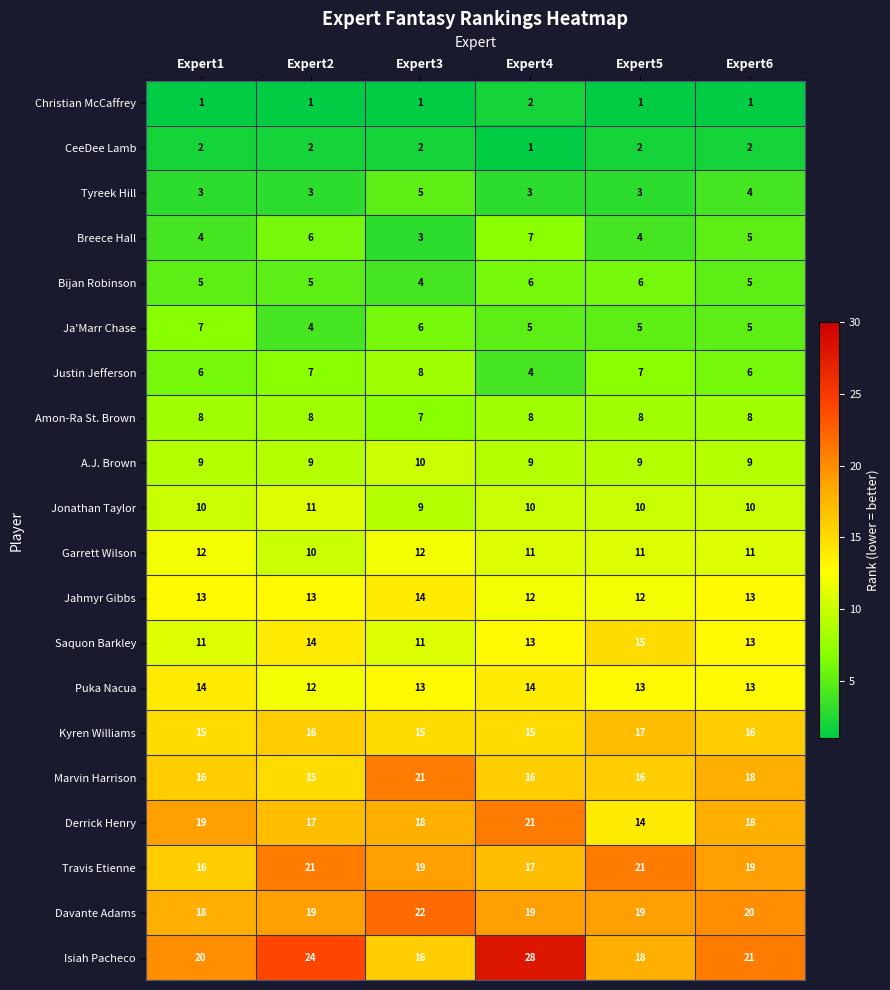

What is the sum of the Derrick Henry values at Expert3 and Expert5?

32